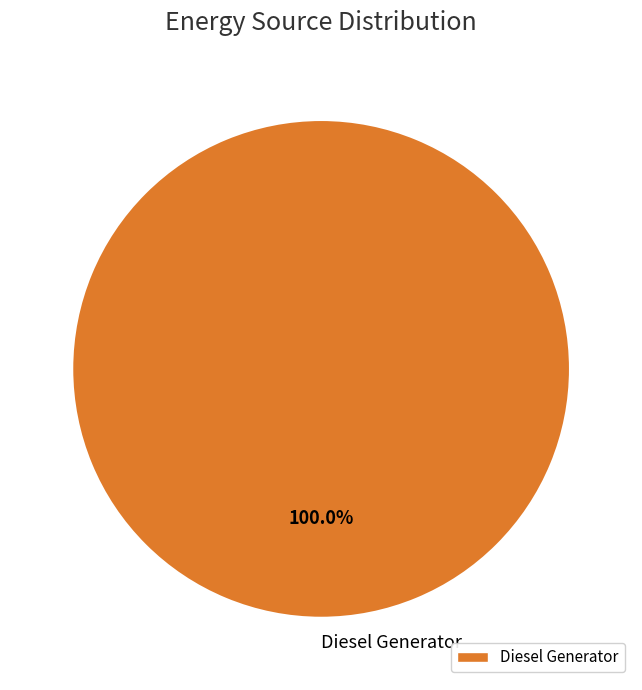

How many segments does this pie chart have?

1